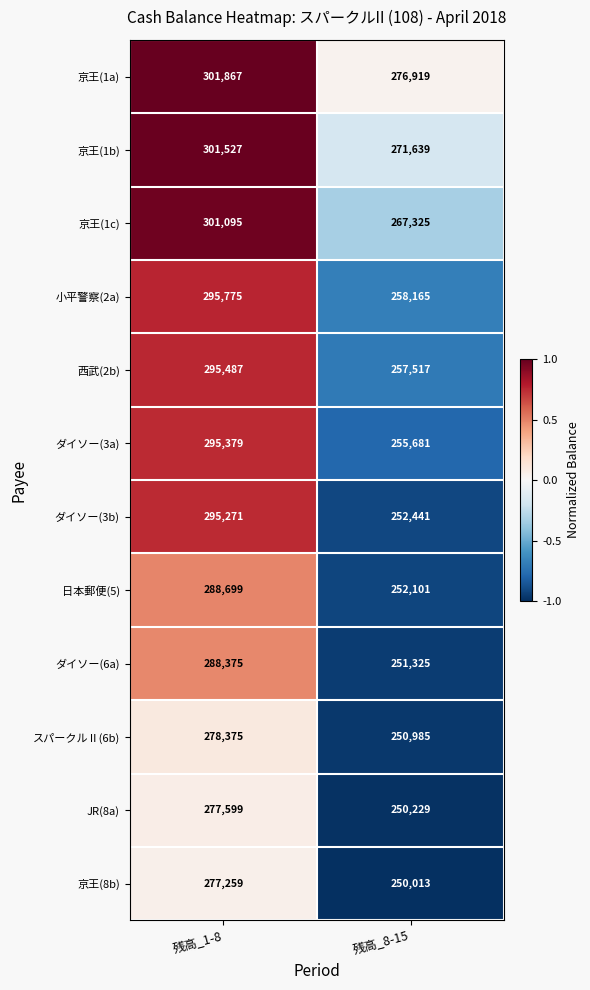

Read the JR(8a) value at 残高_1-8.

277599